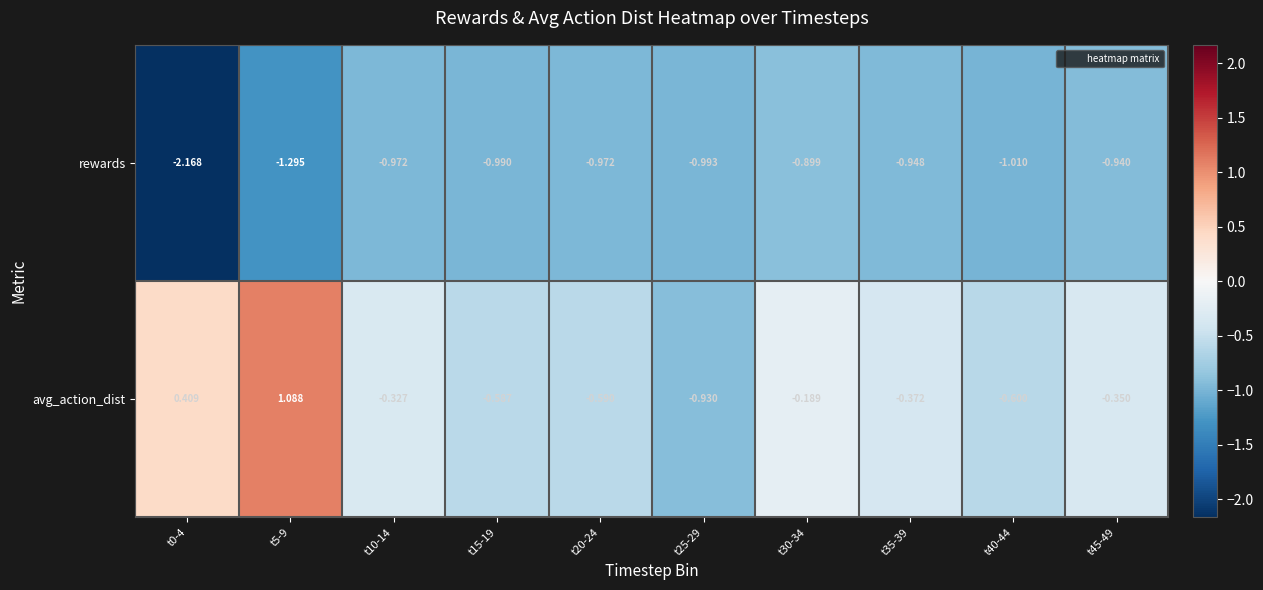

List the series in order of their peak value, highest first.

avg_action_dist, rewards